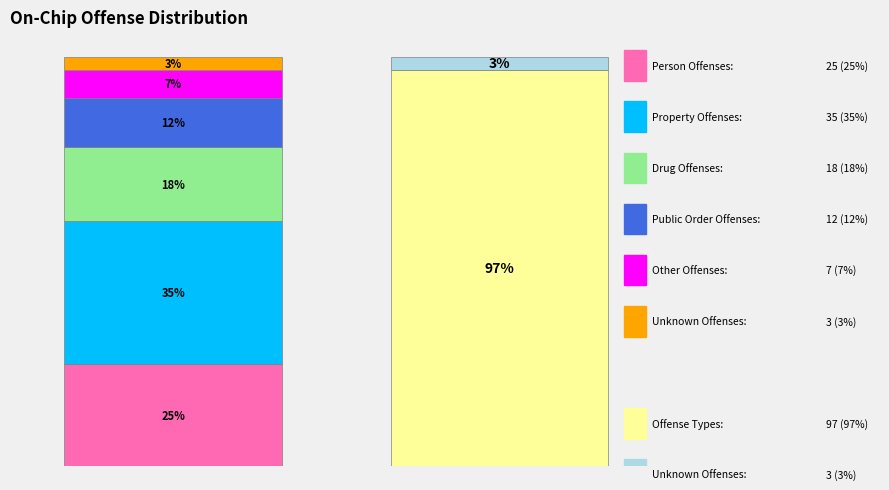

To the nearest percent, what portion does Drug Offenses represent?

18%